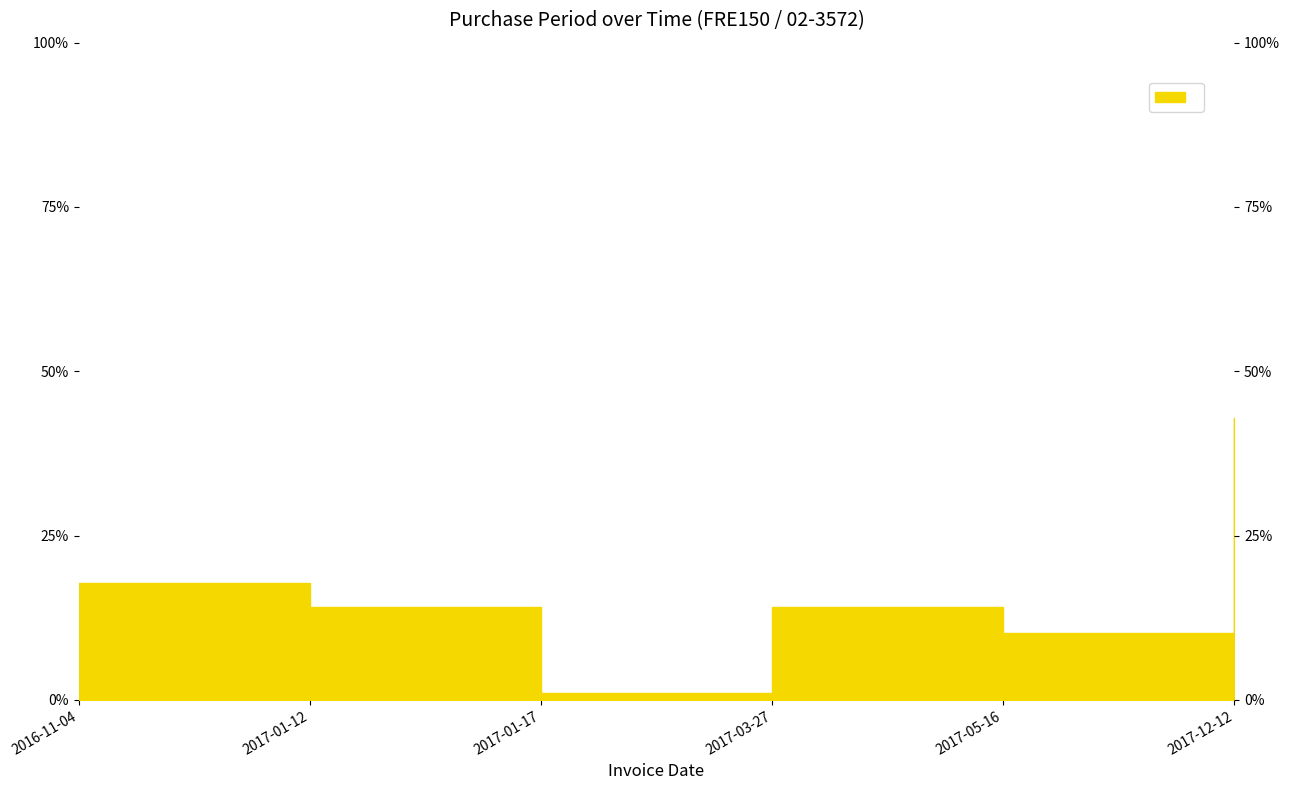

True or false: there are more than 0 points higher than both neighbors.

True